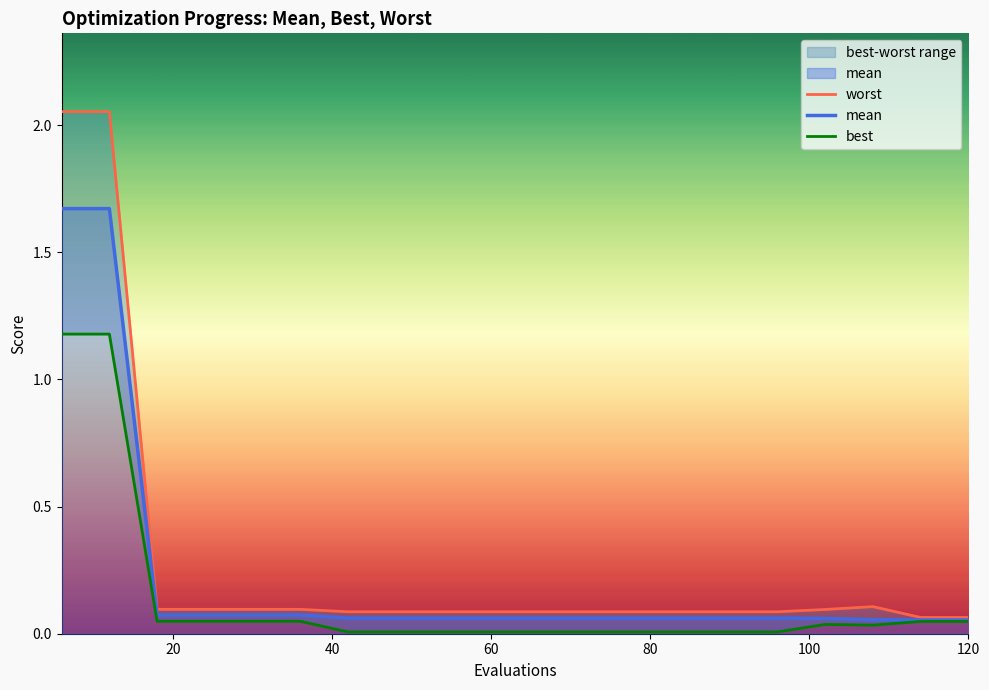

How many categories are shown in the chart?

20